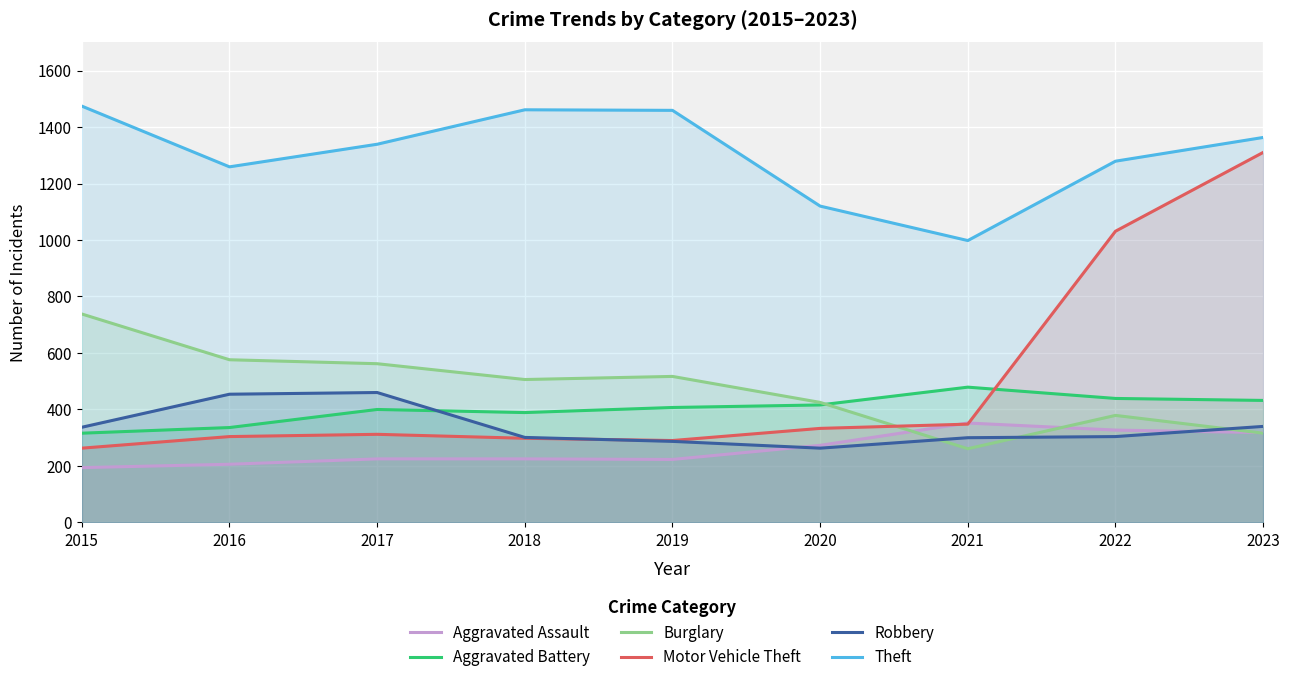

At how many categories does at least one series exceed 1319?

5